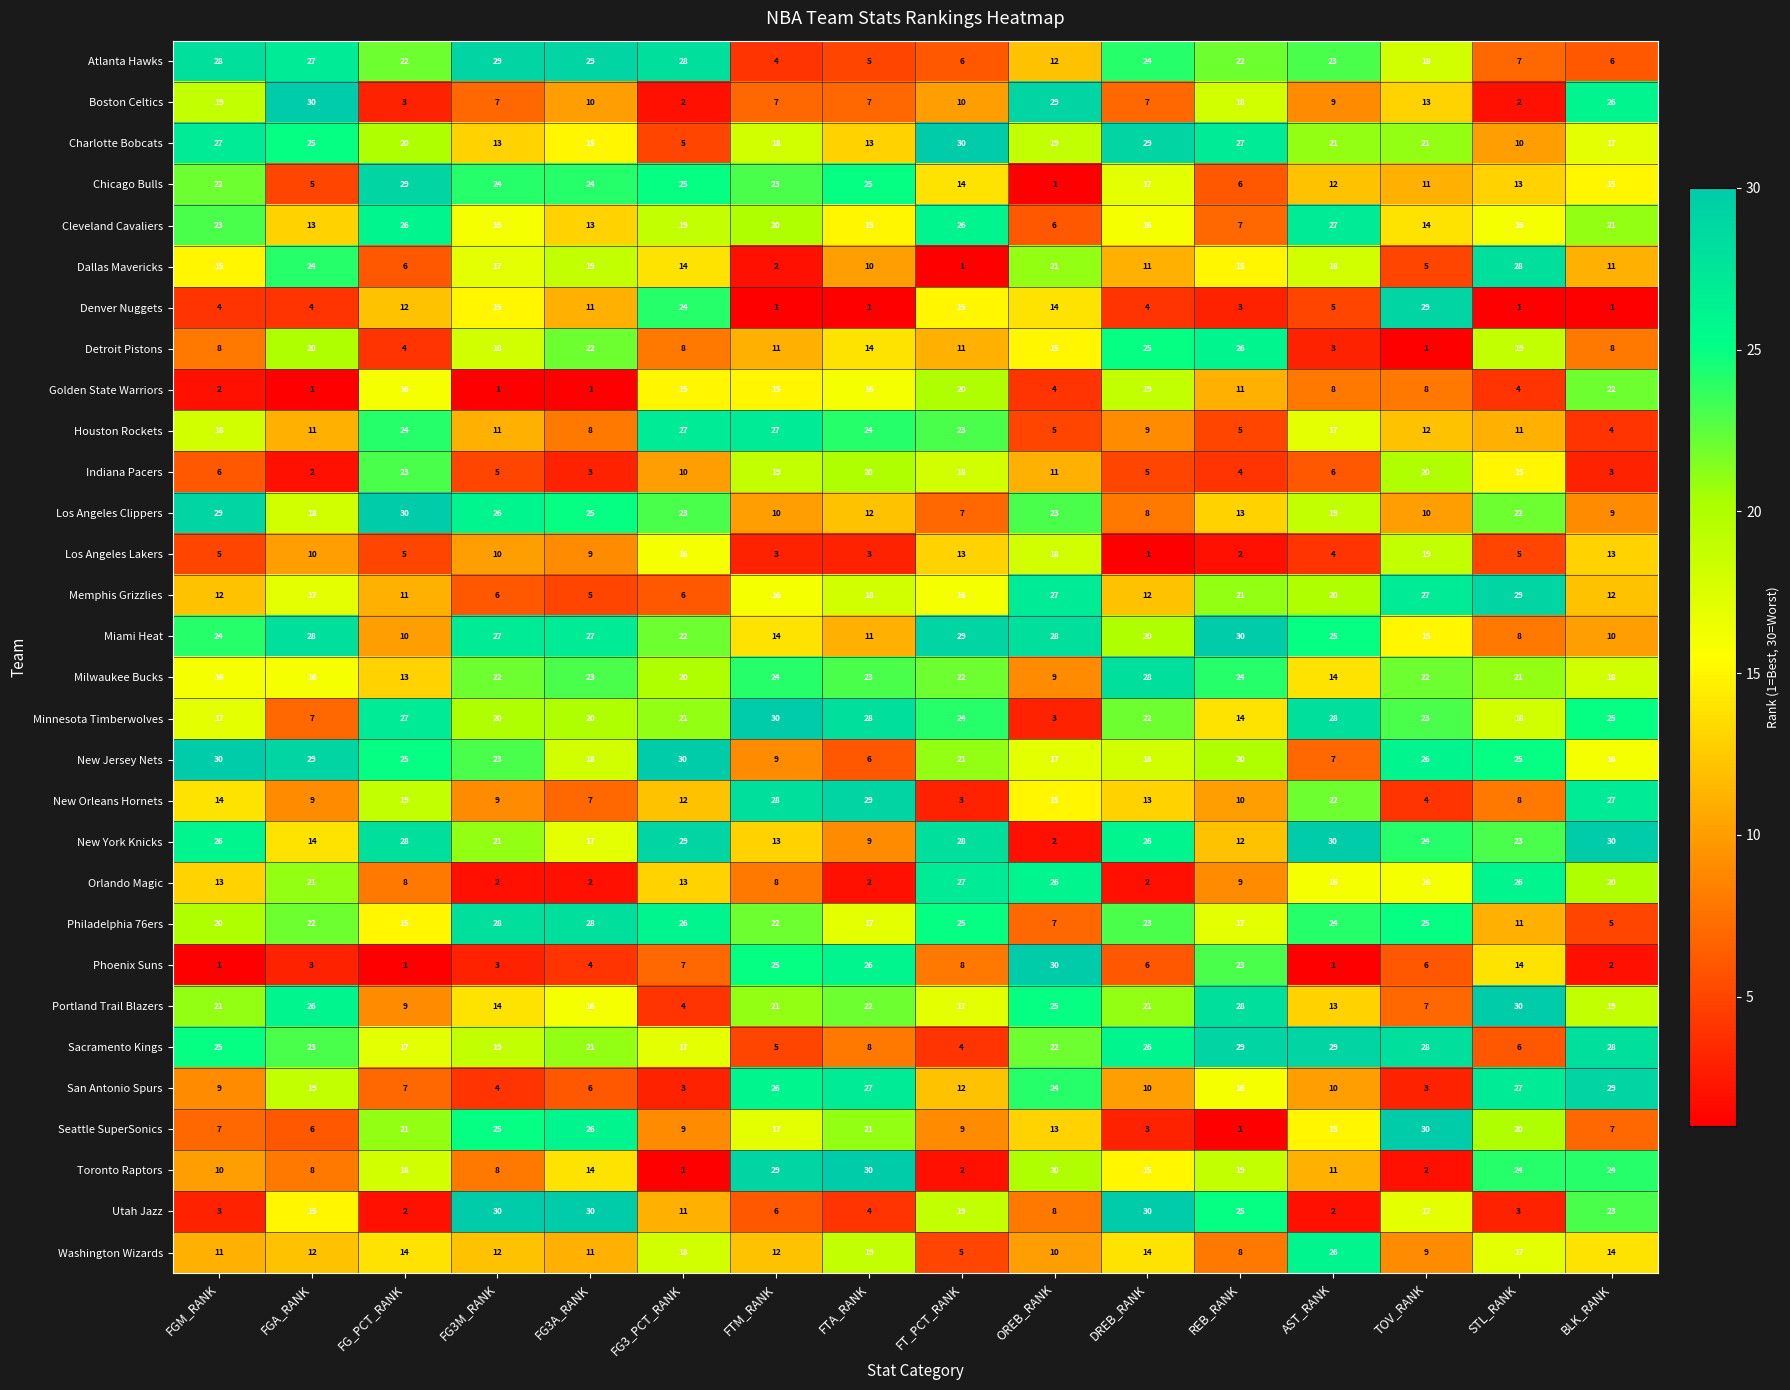

At which label does Indiana Pacers reach its peak?

FG_PCT_RANK